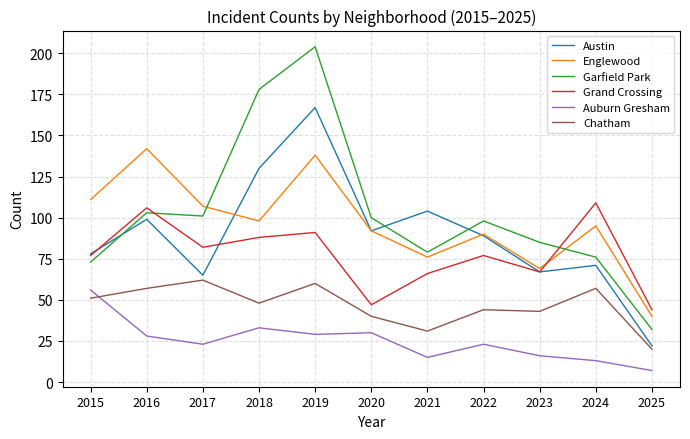

How many interior local peaks does the Garfield Park series have?

3